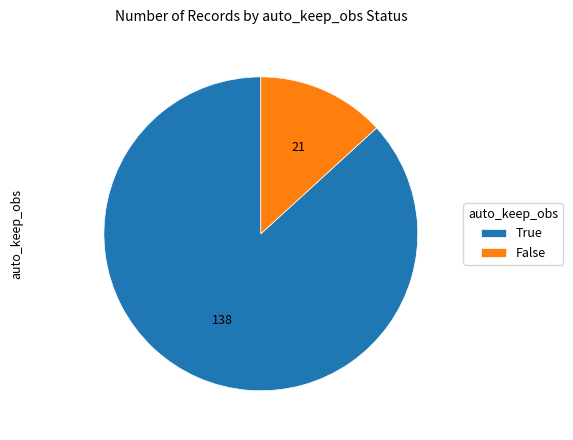

Which slice is the largest?

True